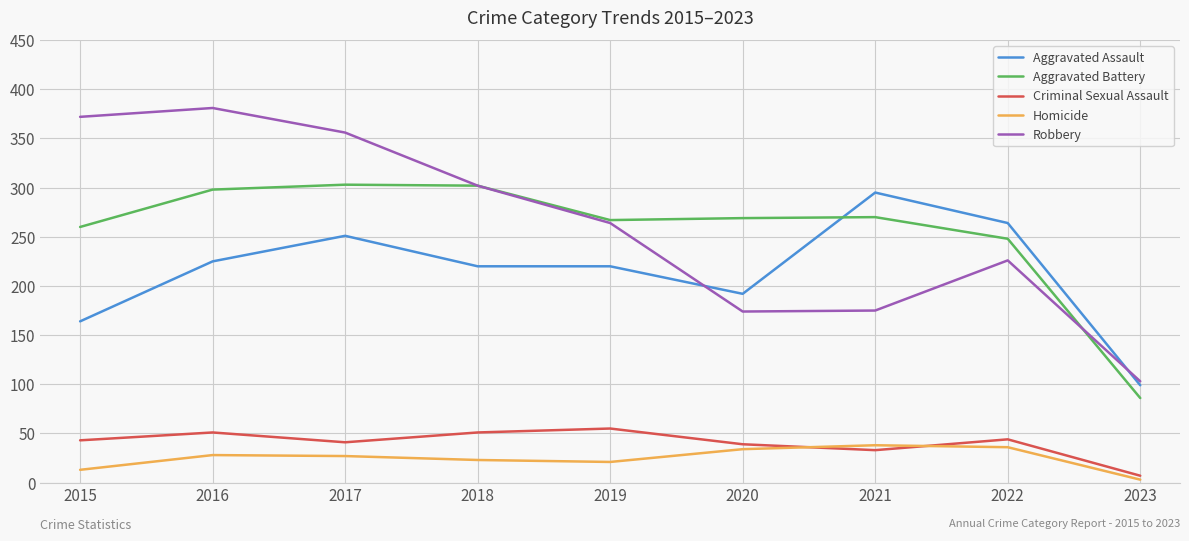

What is the total value across all series at 2021?

811